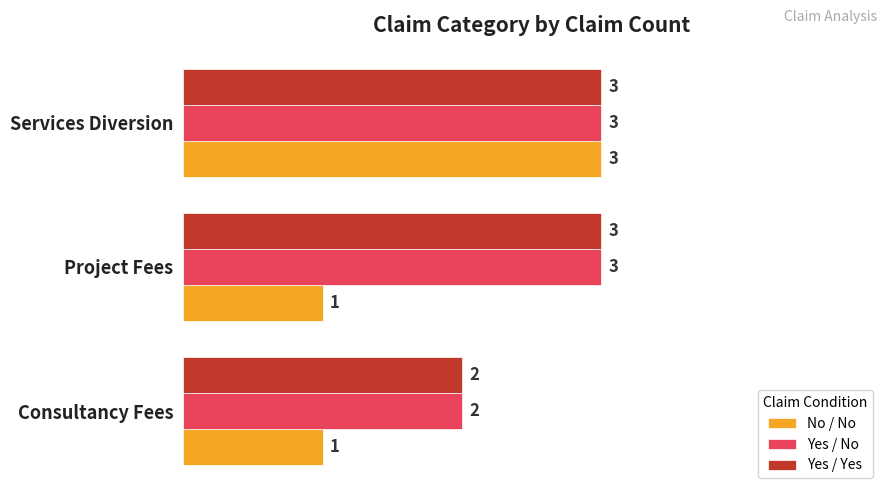

How many Yes / No values are between 2 and 3?

3